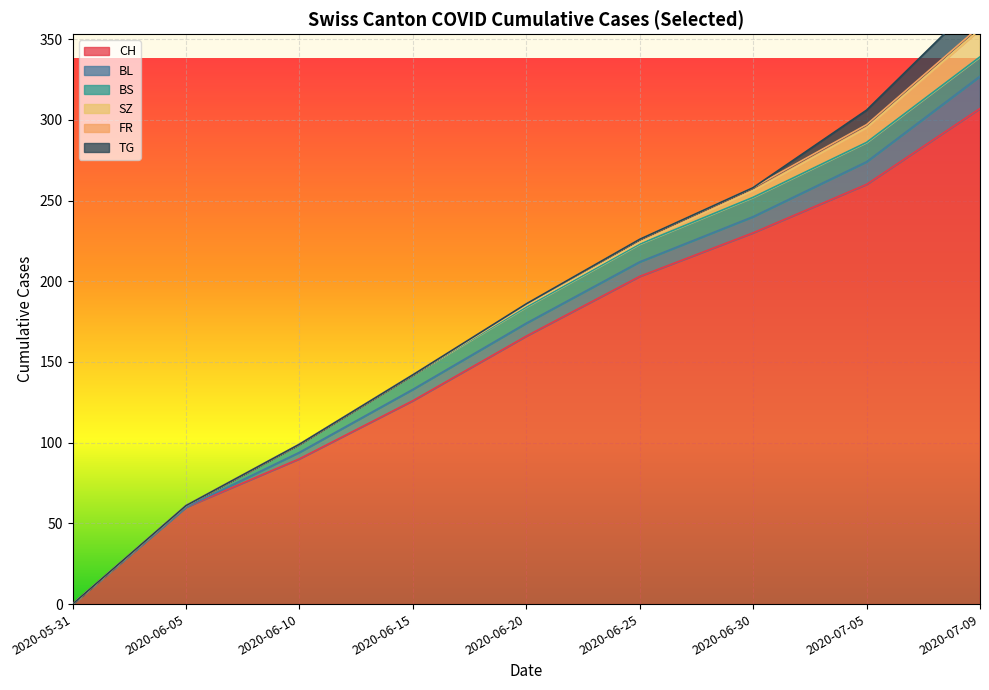

What is the difference between the maximum and minimum values in the BL series?

20